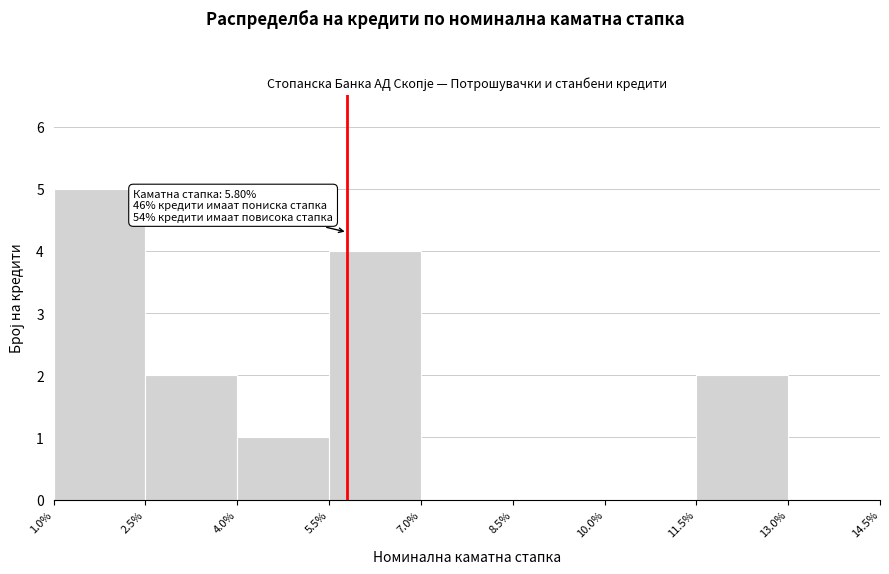

Over which range of the x-axis is the bar tallest?

1.0% to 2.5%